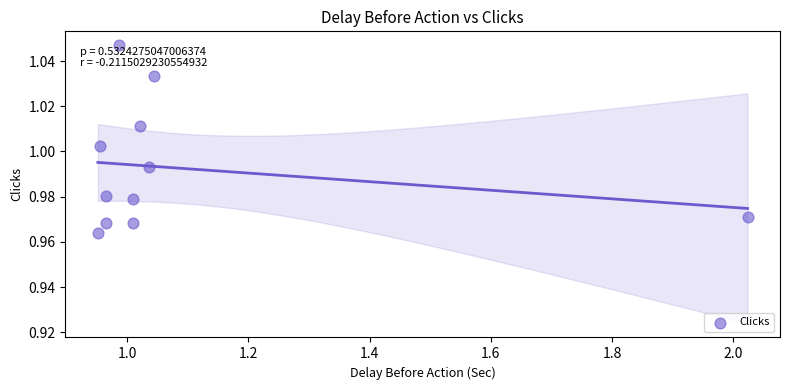

What is the range of X values (max minus min)?

1.1